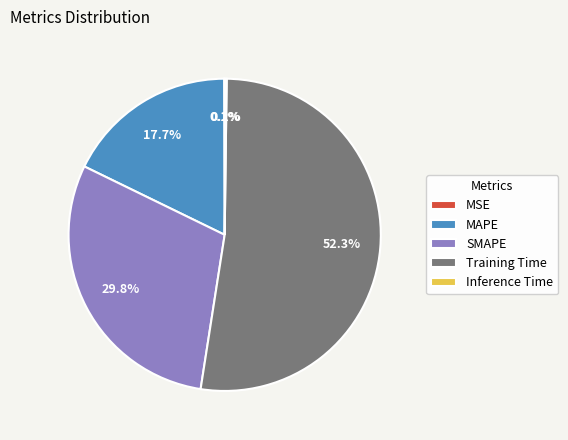

Which category has the biggest portion of the pie?

Training Time